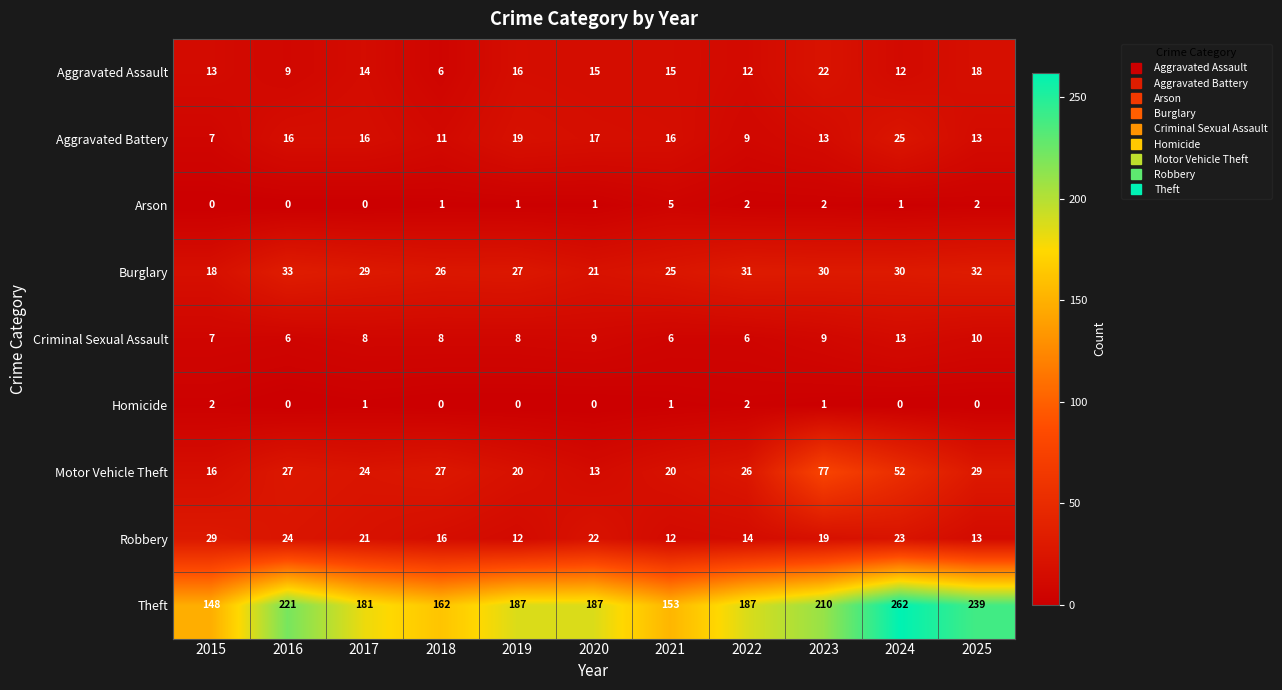

What is the greatest value displayed?

262